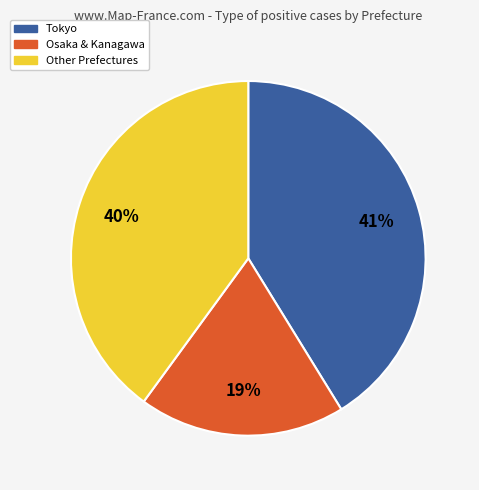

The Tokyo slice represents 41% of the pie. True or false?

True